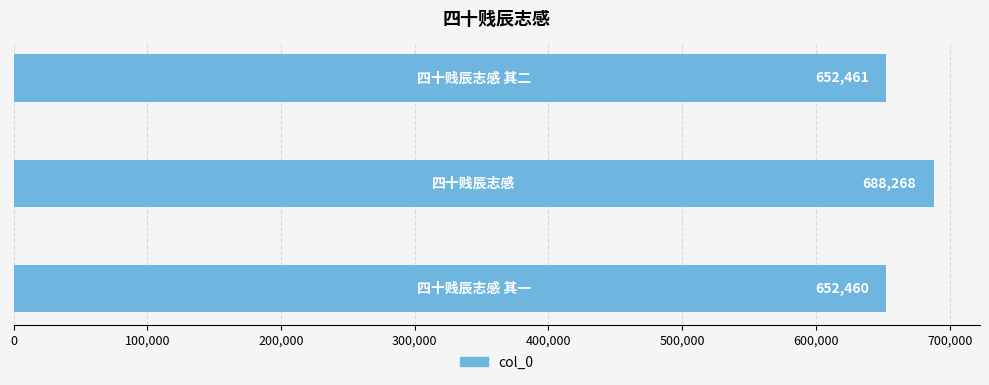

Reading top to bottom, extract all data points from this chart.

652461	688268	652460